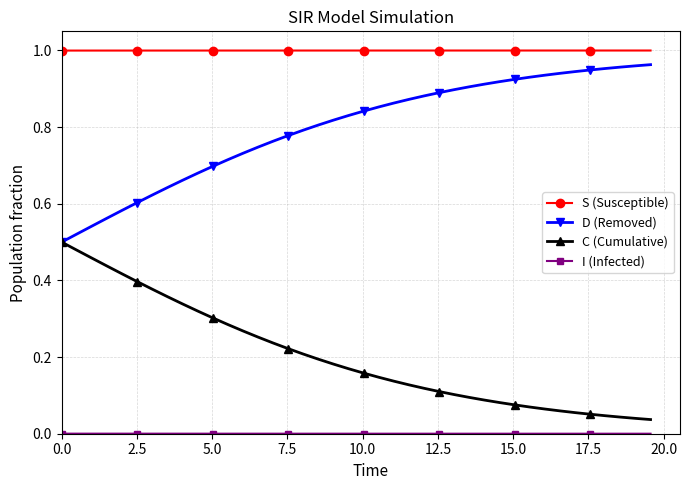

True or false: S (Susceptible) and C (Cumulative) intersect in this chart.

False